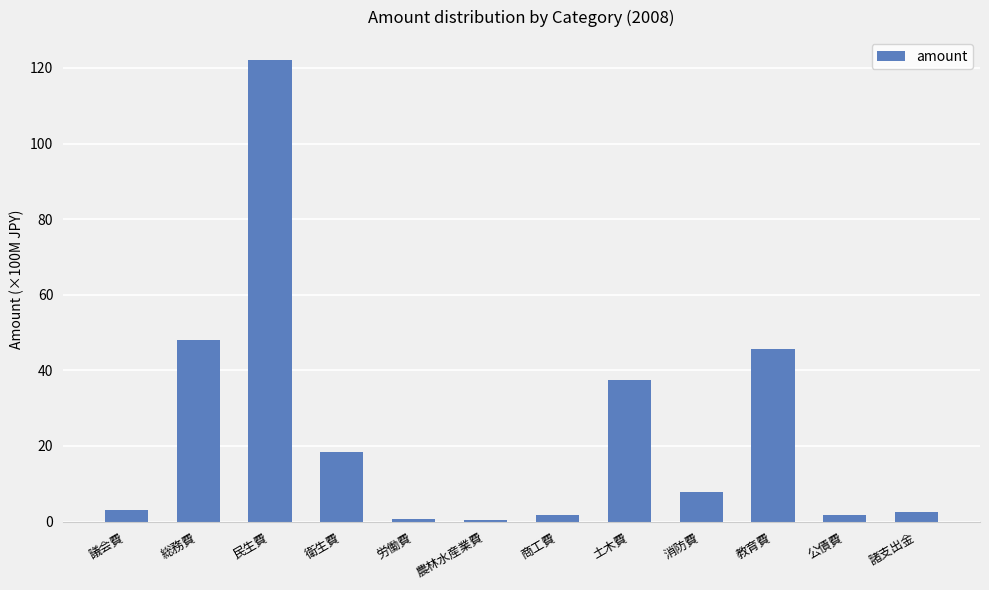

What is the difference between the values at 民生費 and 議会費?

119.0